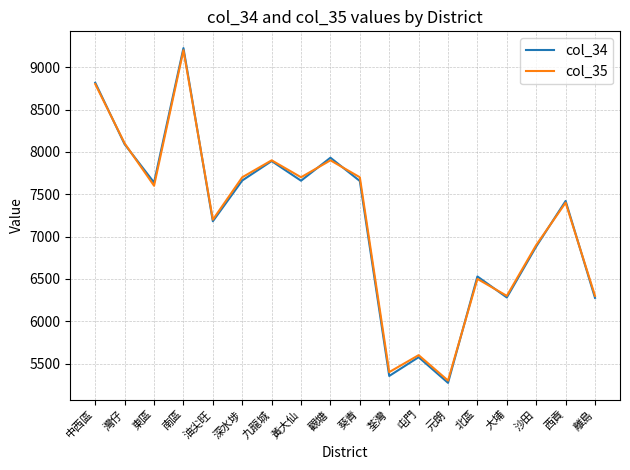

What is the spread (max minus min) of values at 油尖旺?

19.2